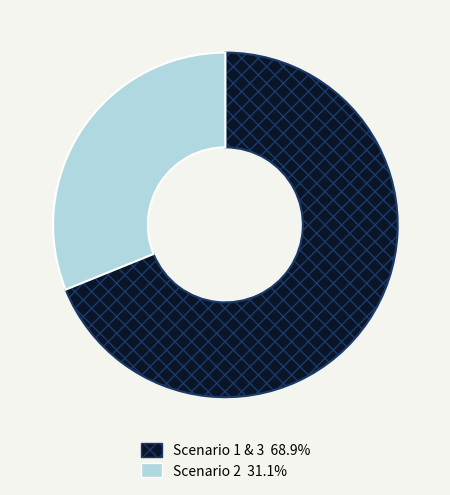

Is there any slice that represents more than half of the pie?

Yes